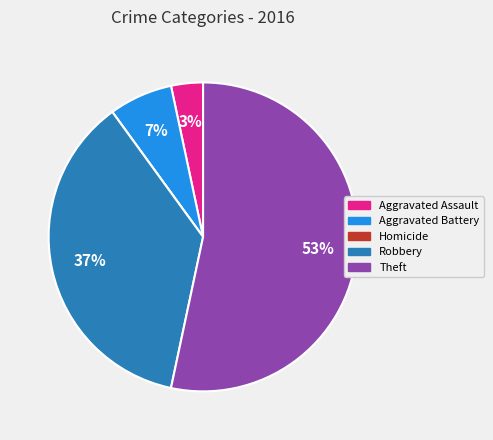

To the nearest percent, what is the difference between the largest and smallest slice percentages?

53%